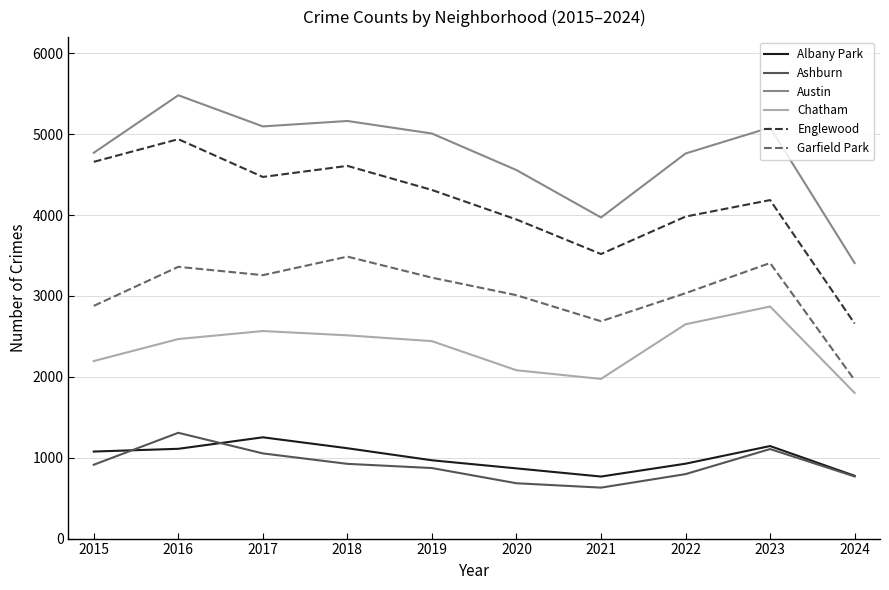

Which series changed the most between 2021 and 2024?

Englewood